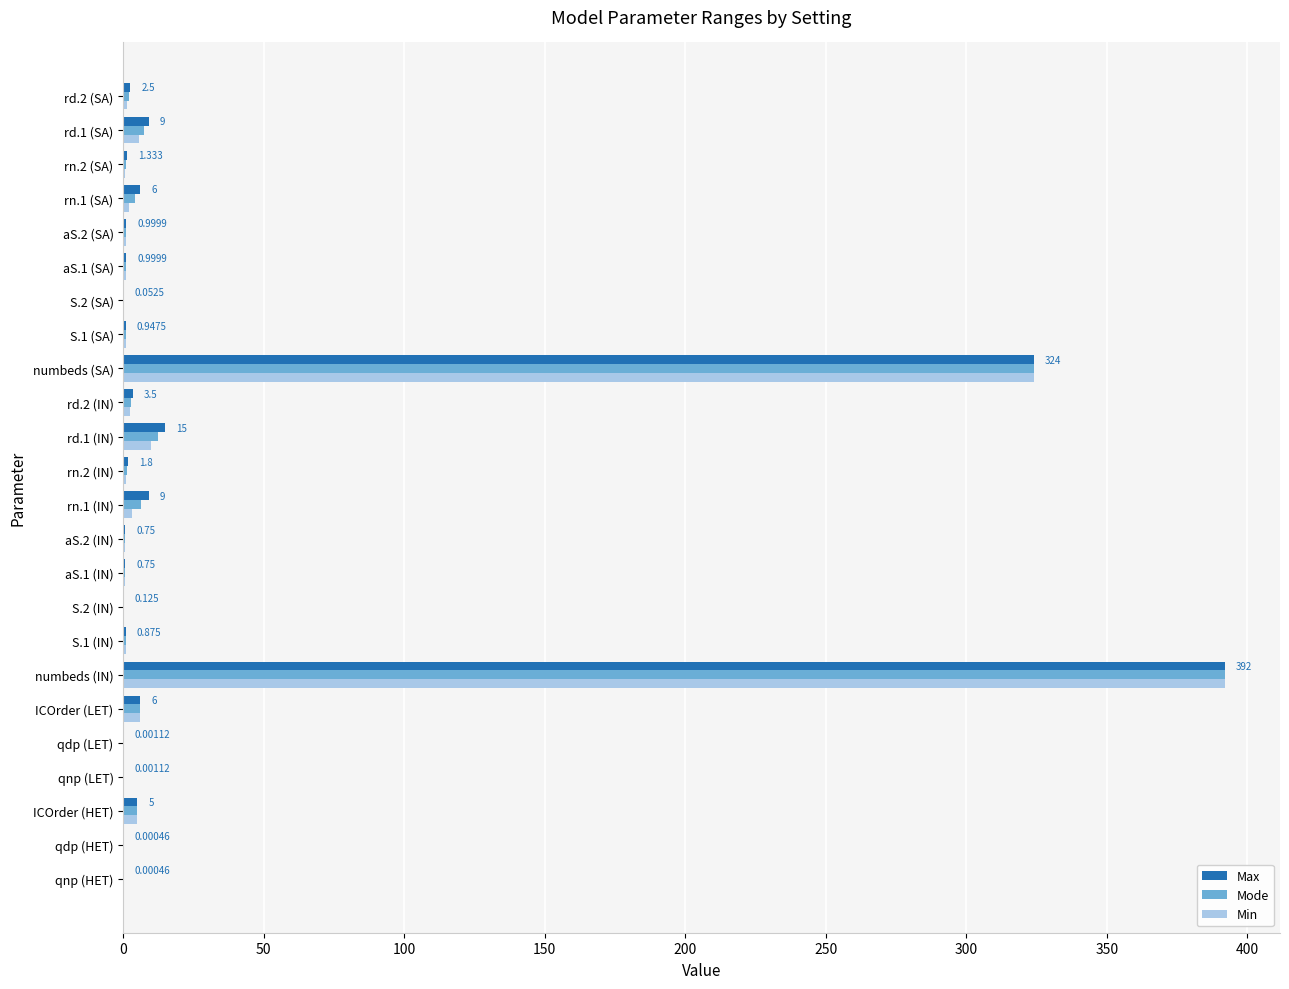

Count the number of categories in the chart.

24